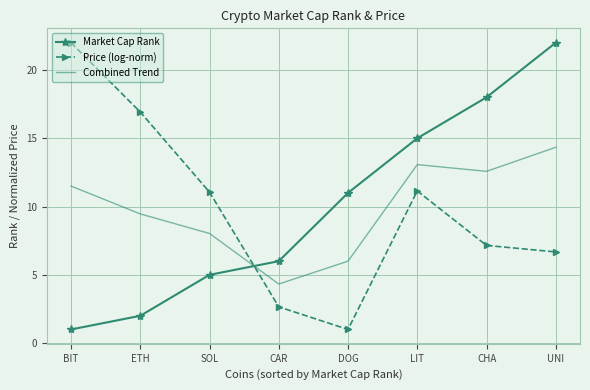

Reading right to left, transcribe all the data shown in this chart.

Market Cap Rank: 22.0	18.0	15.0	11.0	6.0	5.0	2.0	1.0
Price (log-norm): 6.7	7.2	11.1	1.0	2.7	11.1	16.9	22.0
Combined Trend: 14.3	12.6	13.1	6.0	4.3	8.0	9.5	11.5